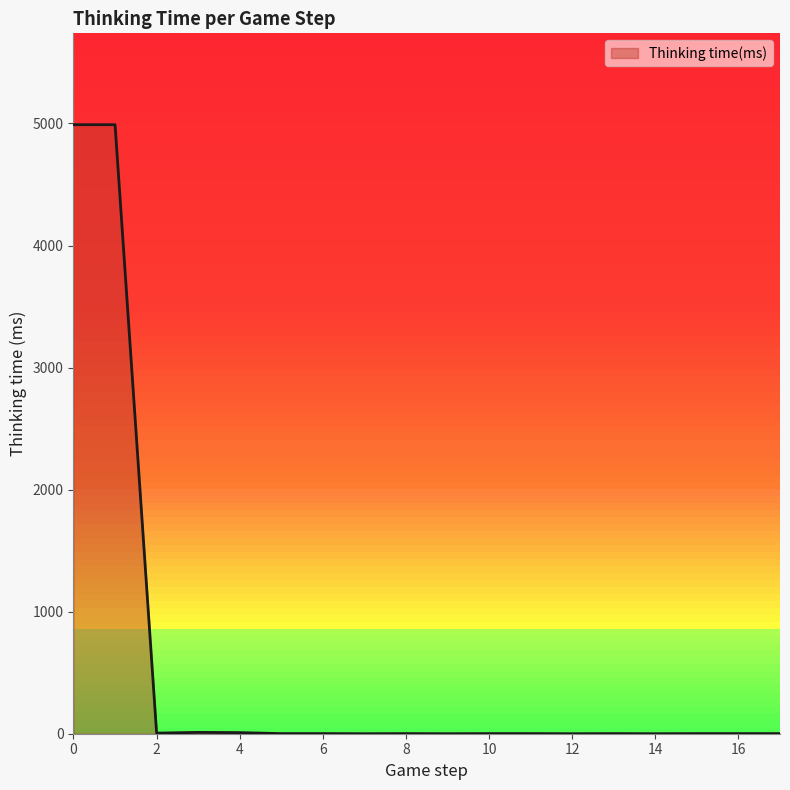

What is the difference between the maximum and minimum values?

4990